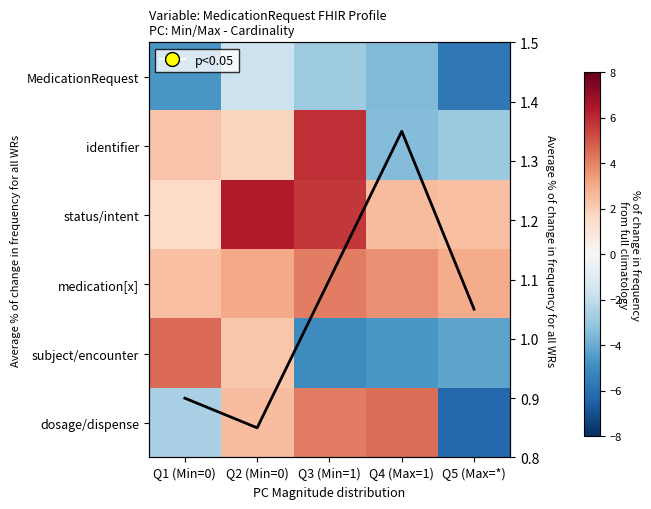

Which series has the largest range (max minus min)?

dosage/dispense